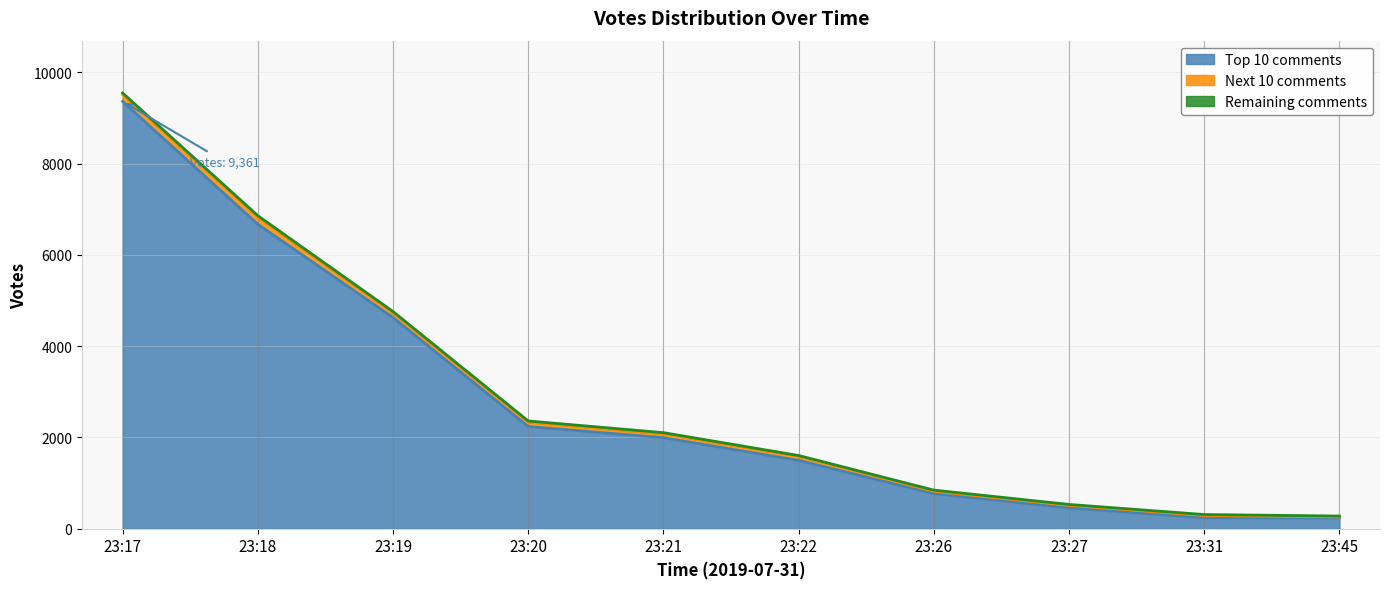

True or false: Votes_rest and Votes_next10 cross at least once.

False